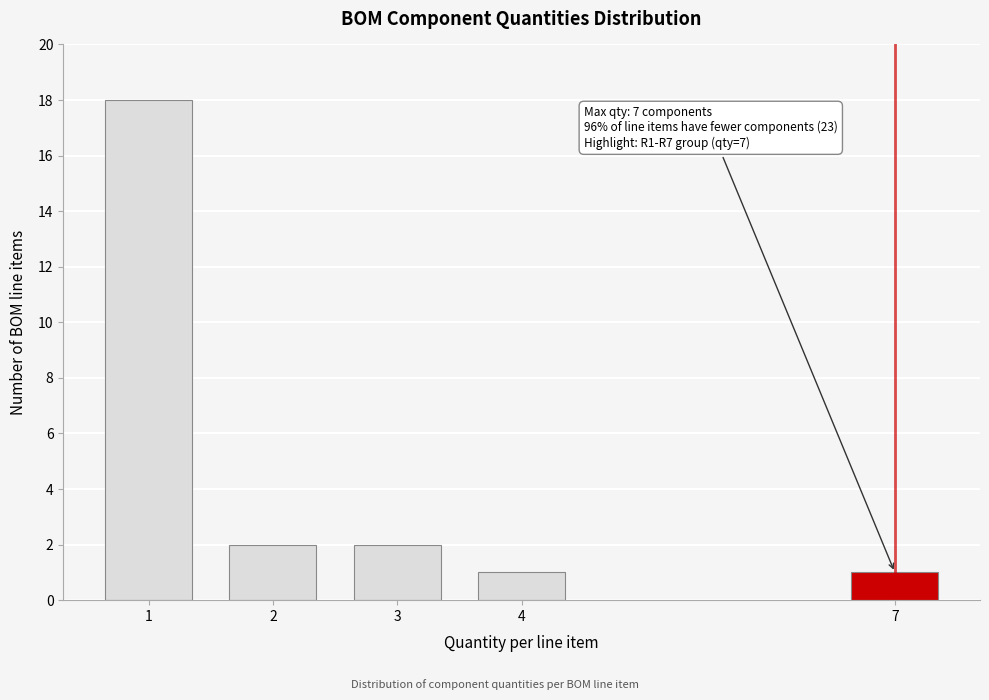

Reading right to left, transcribe all the data shown in this chart.

7=1	4=1	3=2	2=2	1=18